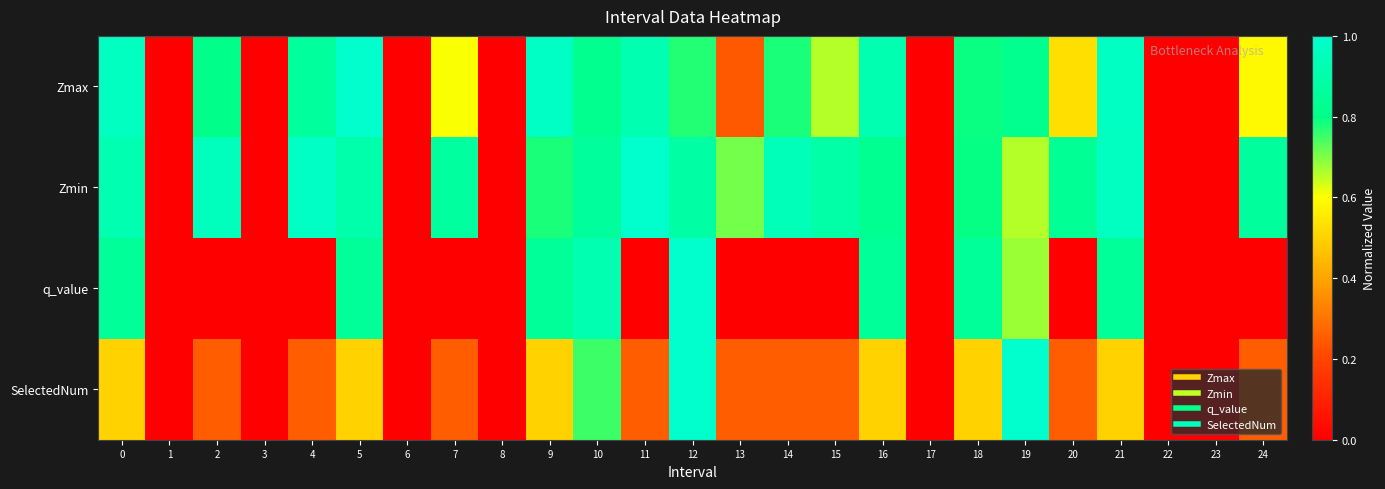

Reading left to right, list all the values displayed in this chart.

Zmax: 0=1.0	1=0.0	2=0.8	3=0.0	4=0.9	5=1.0	6=0.0	7=0.6	8=0.0	9=1.0	10=0.8	11=0.9	12=0.8	13=0.2	14=0.8	15=0.7	16=0.9	17=0.0	18=0.8	19=0.8	20=0.5	21=1.0	22=0.0	23=0.0	24=0.6
Zmin: 0=0.9	1=0.0	2=1.0	3=0.0	4=1.0	5=0.9	6=0.0	7=0.9	8=0.0	9=0.8	10=0.9	11=1.0	12=0.9	13=0.7	14=0.9	15=0.9	16=0.8	17=0.0	18=0.8	19=0.7	20=0.8	21=1.0	22=0.0	23=0.0	24=0.9
q_value: 0=0.9	1=0.0	2=0.0	3=0.0	4=0.0	5=0.9	6=0.0	7=0.0	8=0.0	9=0.9	10=0.9	11=0.0	12=1.0	13=0.0	14=0.0	15=0.0	16=0.9	17=0.0	18=0.9	19=0.7	20=0.0	21=0.9	22=0.0	23=0.0	24=0.0
SelectedNum: 0=0.5	1=0.0	2=0.2	3=0.0	4=0.2	5=0.5	6=0.0	7=0.2	8=0.0	9=0.5	10=0.8	11=0.2	12=1.0	13=0.2	14=0.2	15=0.2	16=0.5	17=0.0	18=0.5	19=1.0	20=0.2	21=0.5	22=0.0	23=0.0	24=0.2